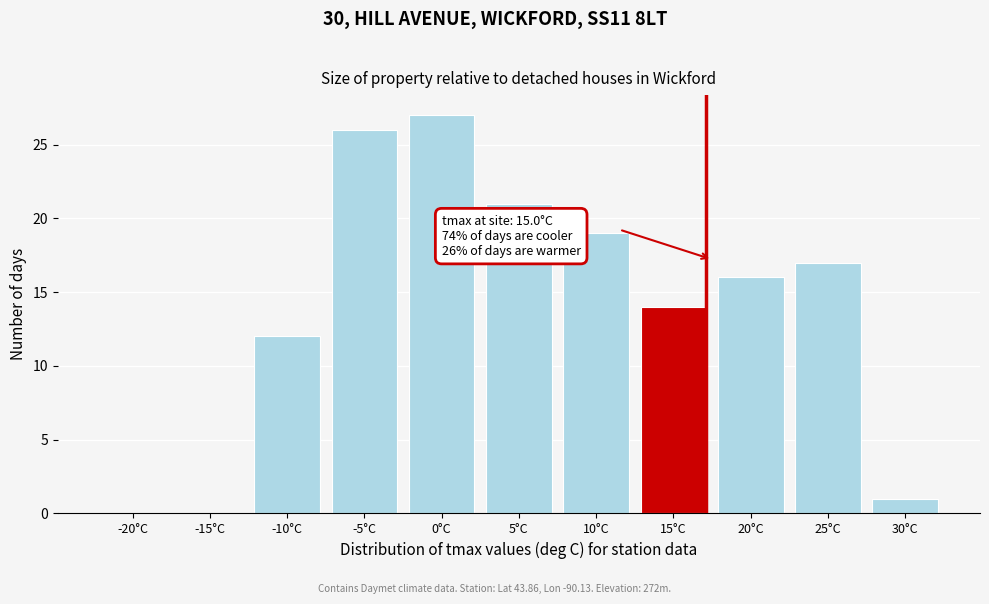

Reading right to left, extract all data points from this chart.

30°C=1	25°C=17	20°C=16	15°C=14	10°C=19	5°C=21	0°C=27	-5°C=26	-10°C=12	-15°C=0	-20°C=0